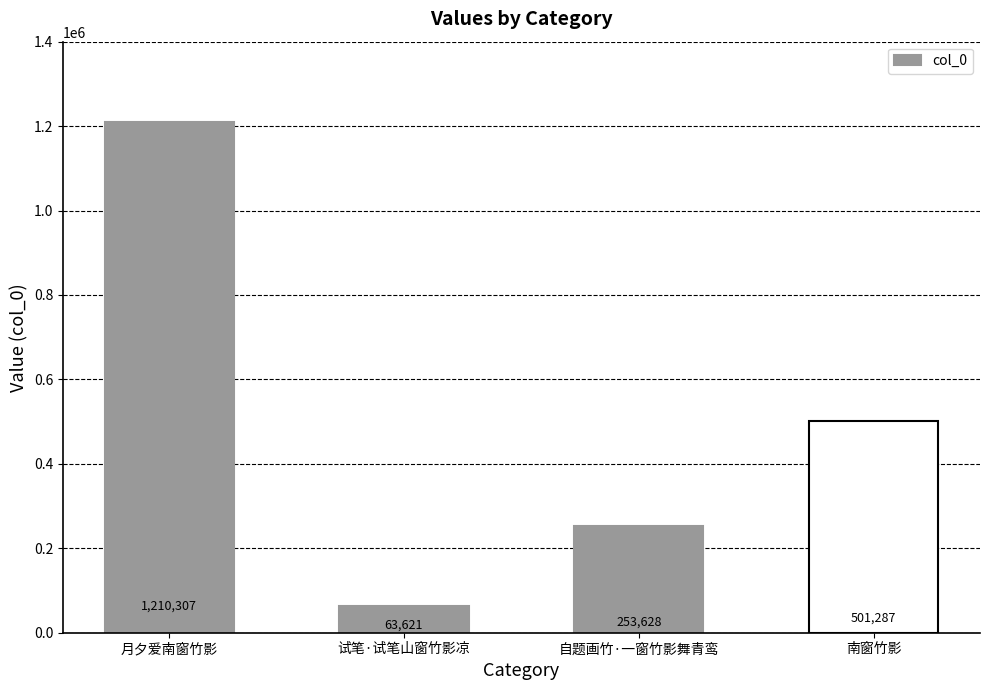

What is the difference between the values at 试笔·试笔山窗竹影凉 and 南窗竹影?

437666